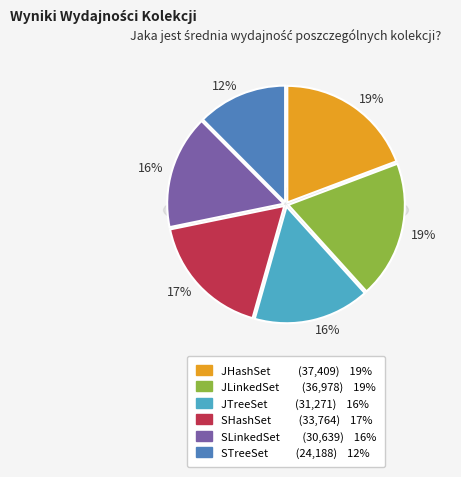

Rank the categories by value from highest to lowest.

JHashSet, JLinkedSet, SHashSet, JTreeSet, SLinkedSet, STreeSet